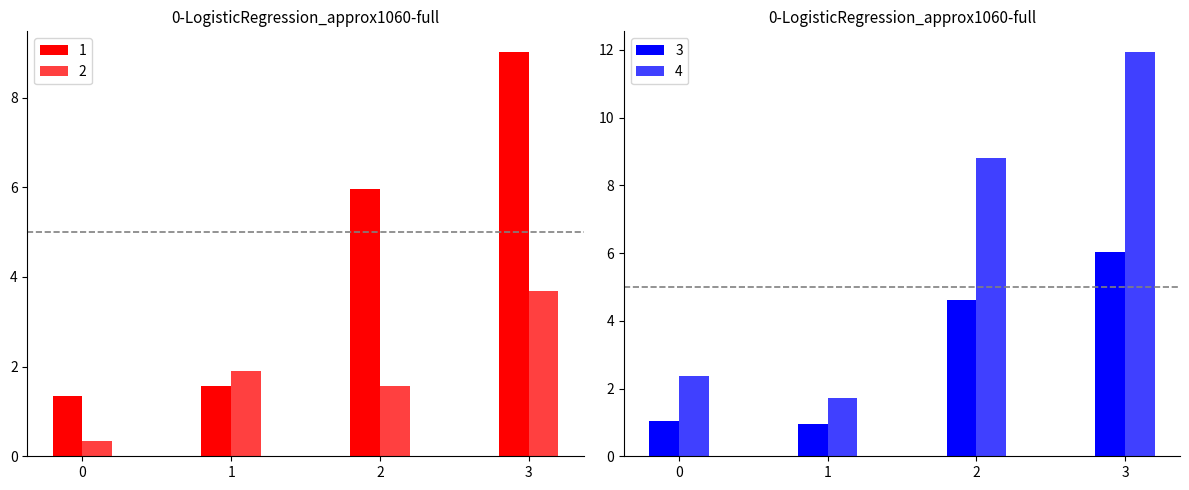

What is the sum of all 1 values?

17.9